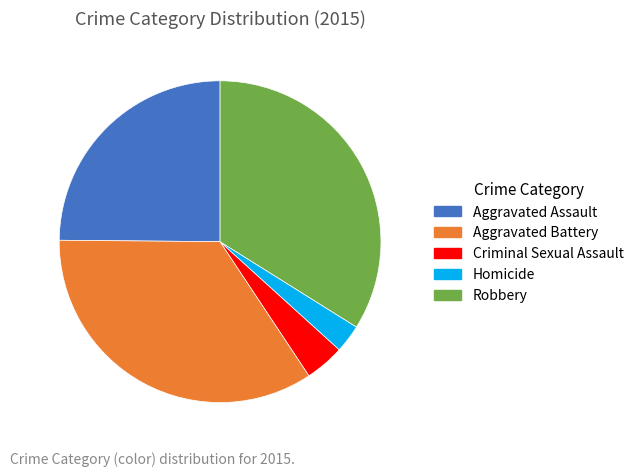

Rank the categories by value from highest to lowest.

Aggravated Battery, Robbery, Aggravated Assault, Criminal Sexual Assault, Homicide